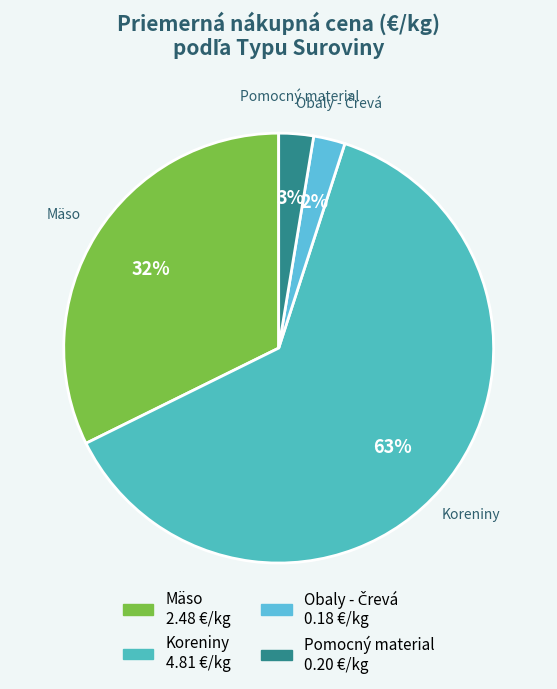

To the nearest percent, what is the difference between the Pomocný material and Mäso slice percentages?

30%